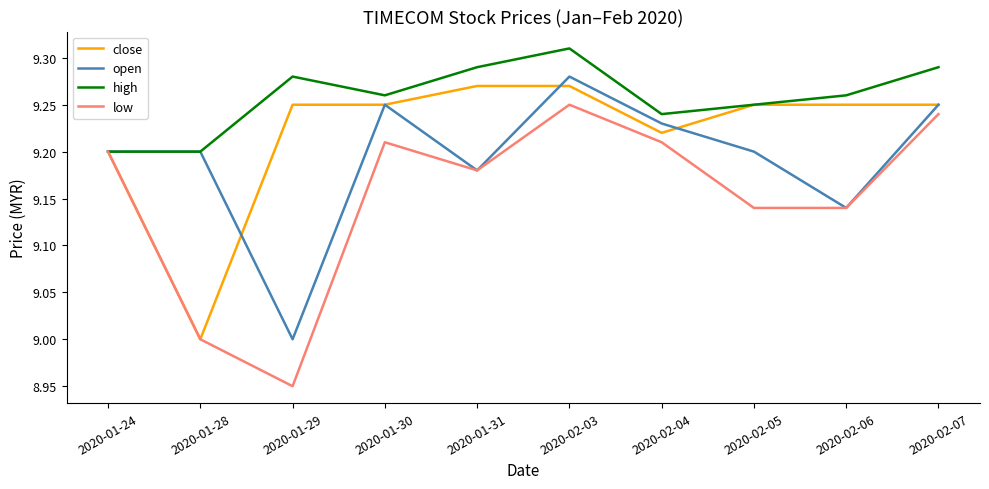

Which label corresponds to the smallest value in the chart?

2020-01-29